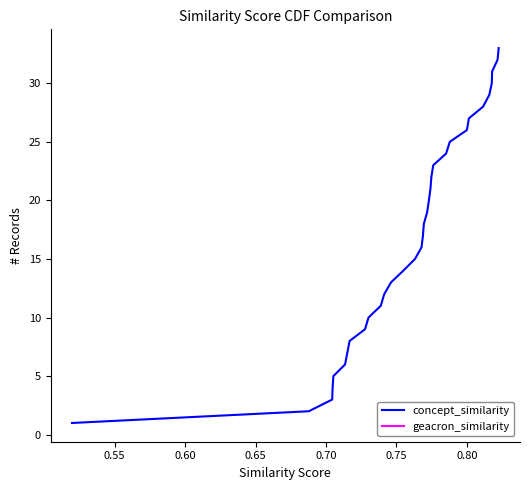

True or false: the data has more than 0 interior local peaks.

False